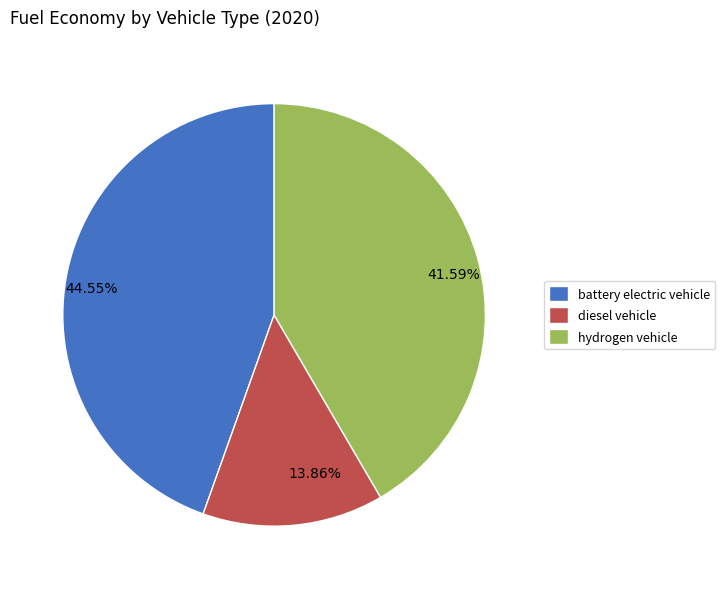

What is the ratio of the value at 44.55% to the value at 41.59%?

1.1